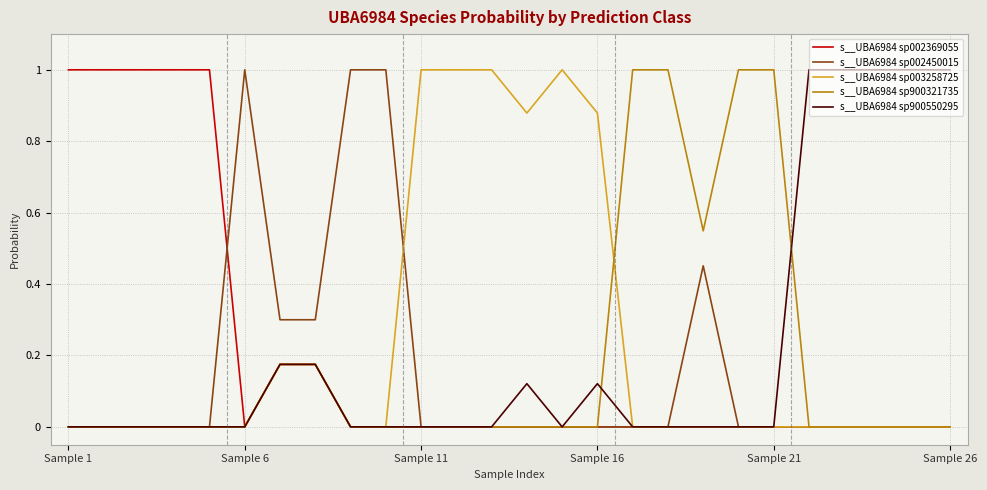

What is the maximum value for s__UBA6984 sp002369055?

1.0